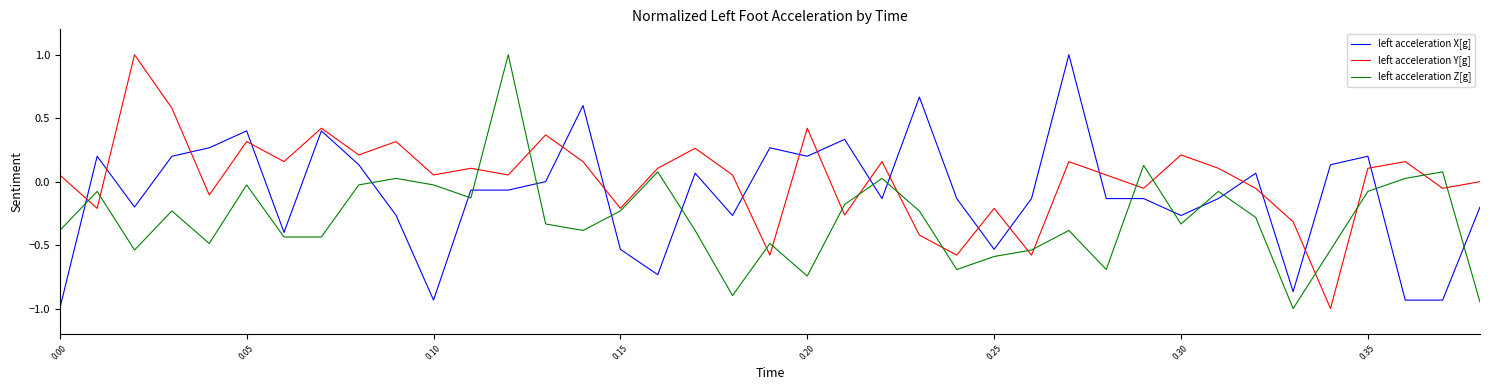

Which series ends up on top after the final intersection of left acceleration Y[g] and left acceleration X[g]?

left acceleration Y[g]